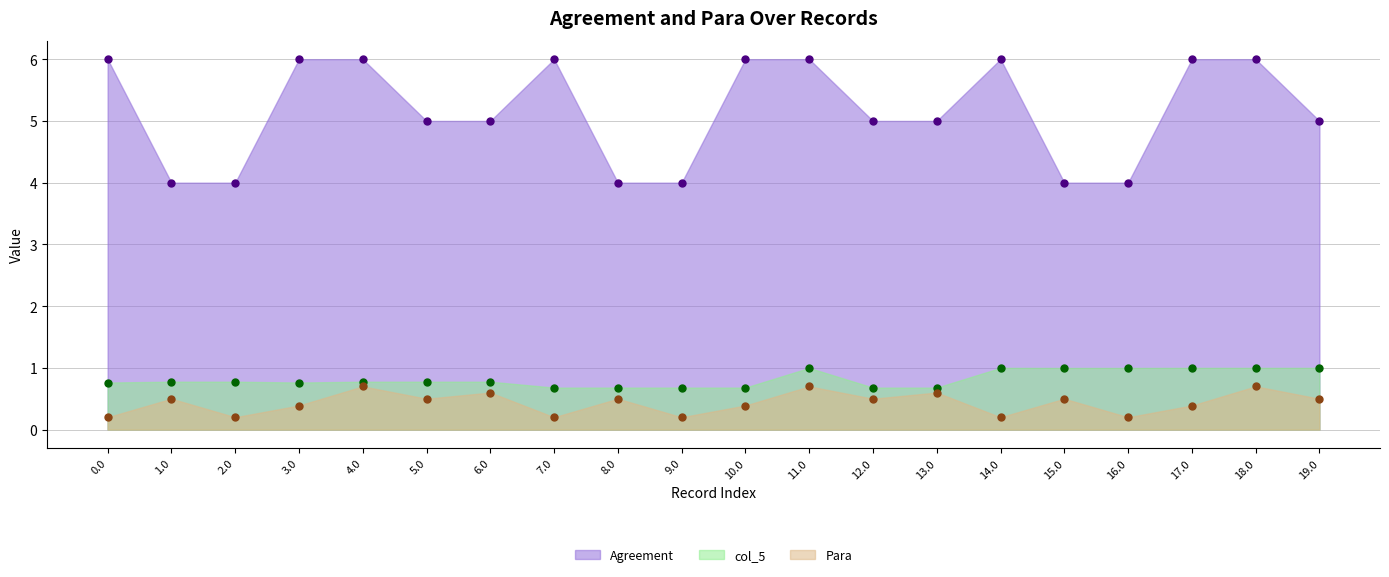

What is the spread (max minus min) of values at 9.0?

3.8